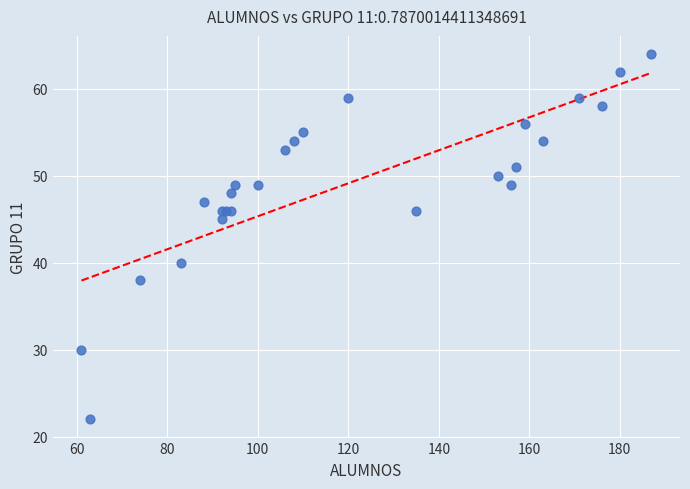

What Y value in the scatter plot is closest to 43?

45